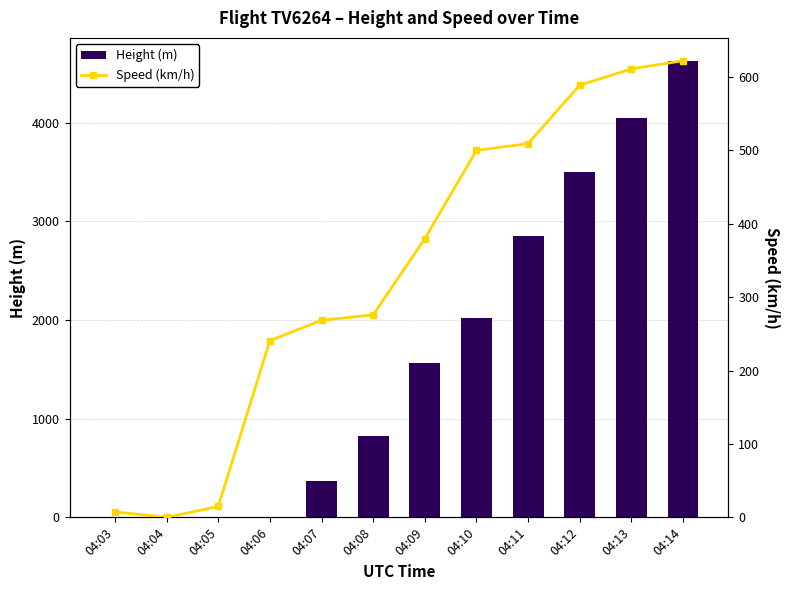

Rank the categories by Speed (km/h) value from lowest to highest.

04:04, 04:03, 04:05, 04:06, 04:07, 04:08, 04:09, 04:10, 04:11, 04:12, 04:13, 04:14